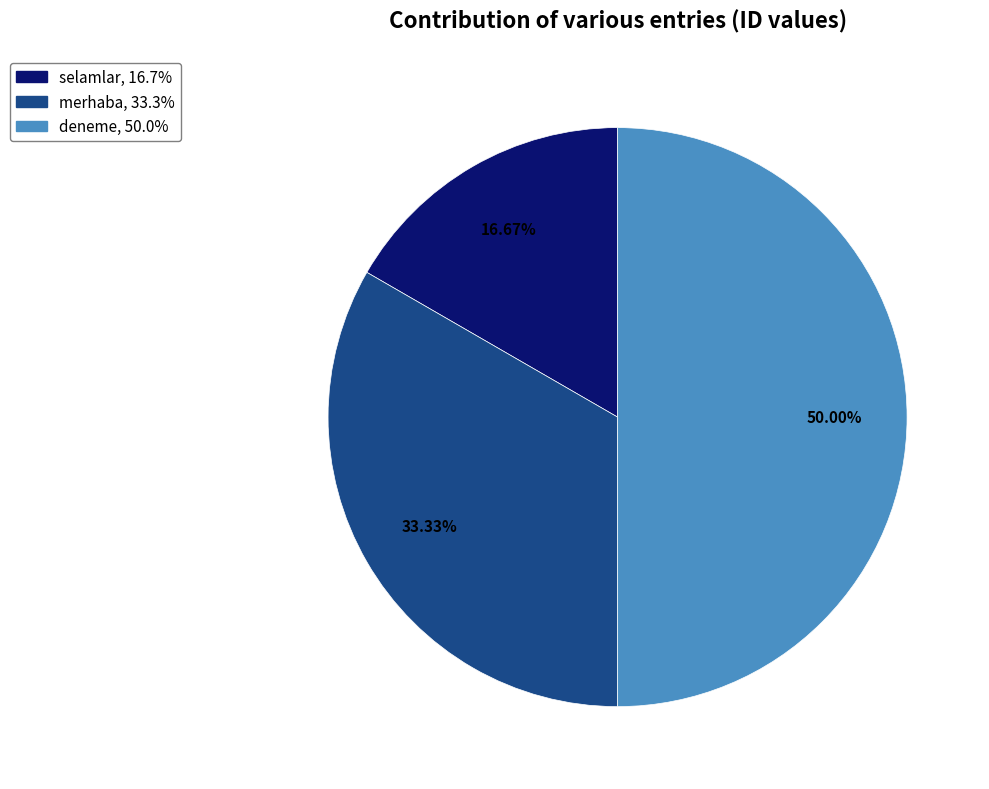

Is it true that selamlar is 26% of the pie?

False